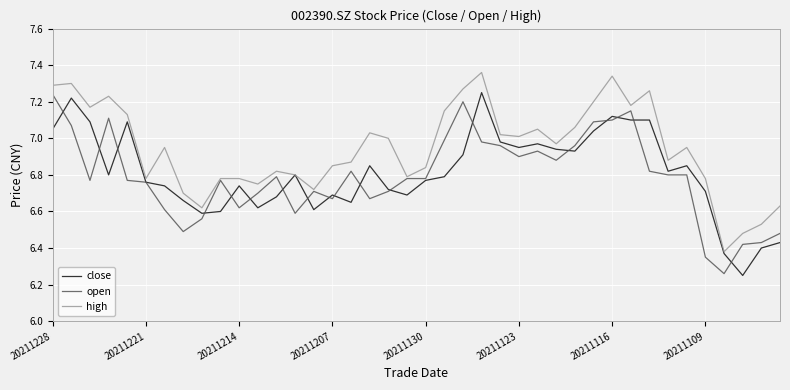

How many lines are shown in the chart?

3